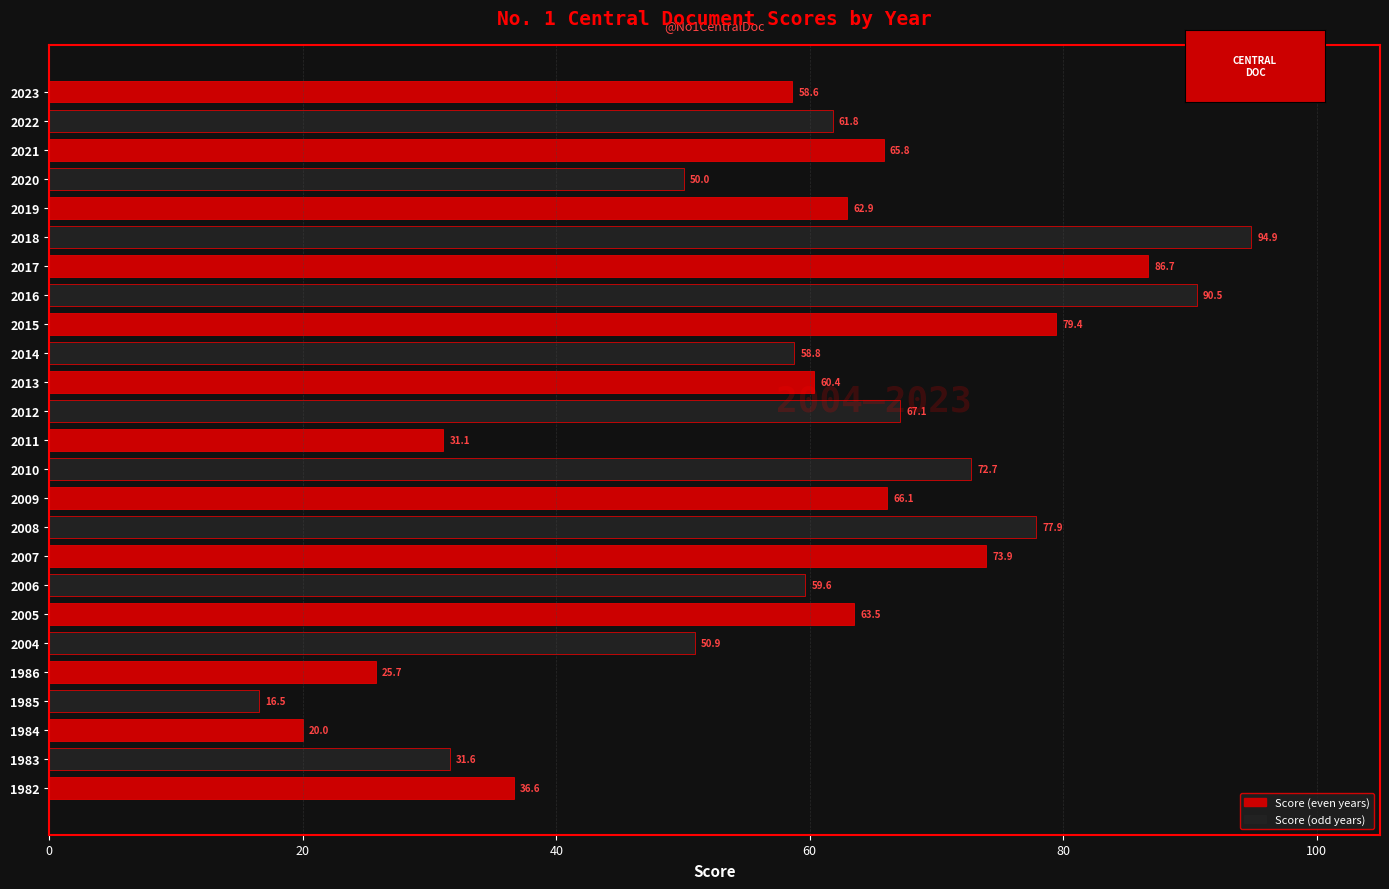

Where is the data nearest to the value 55?

2023